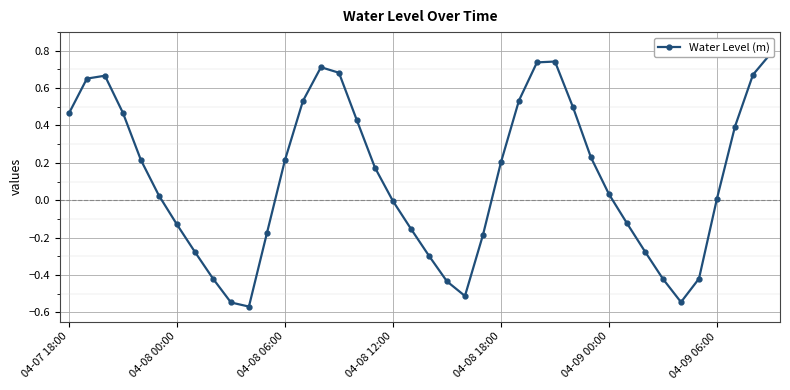

What is the smallest value displayed?

-0.6